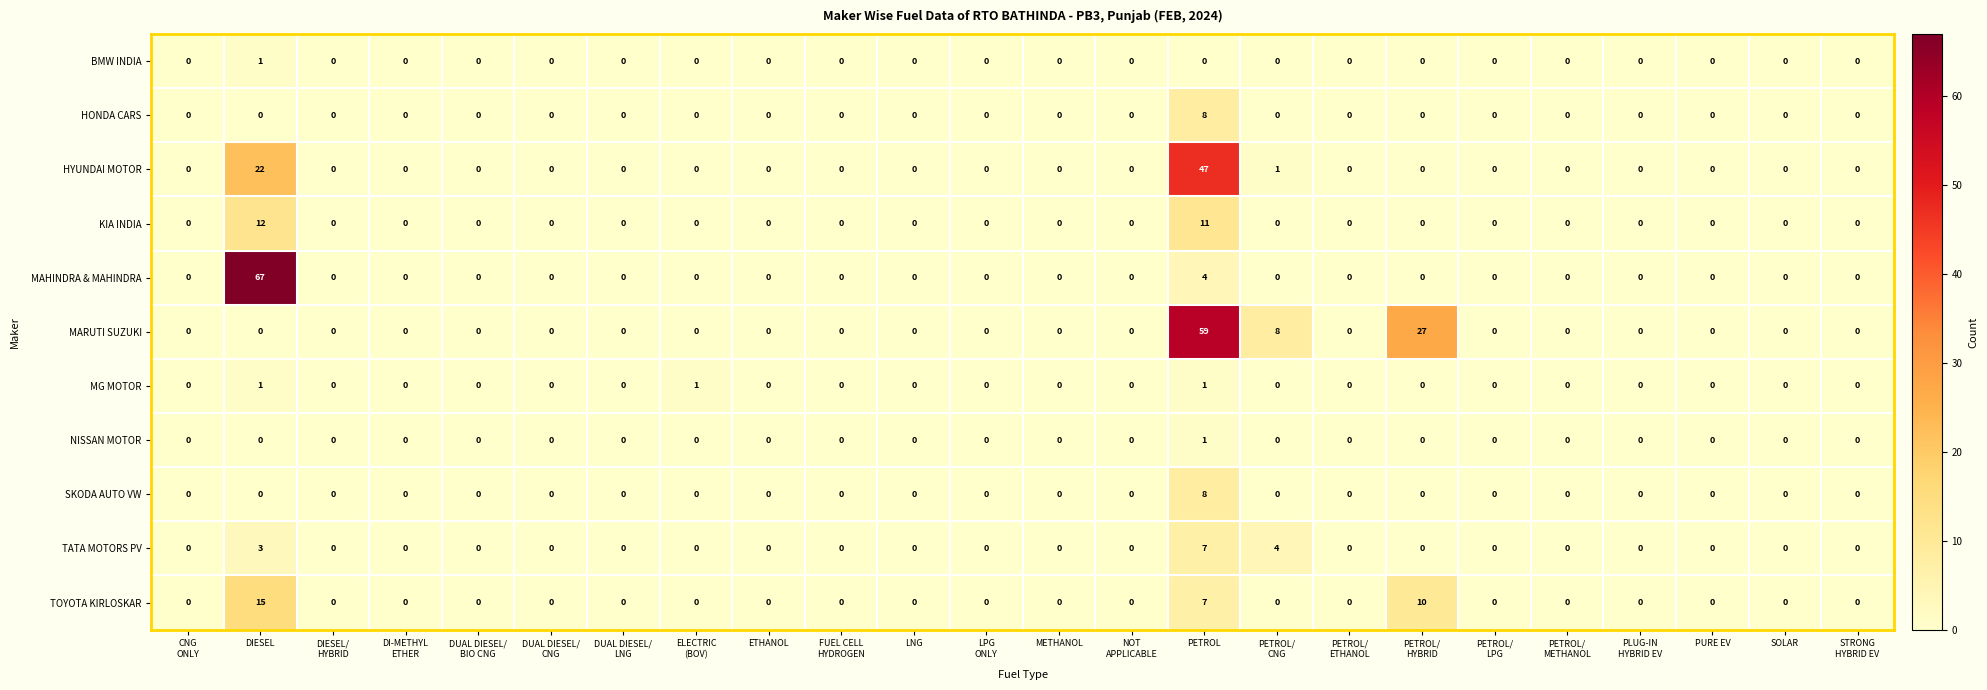

What is the maximum value shown in the chart?

67